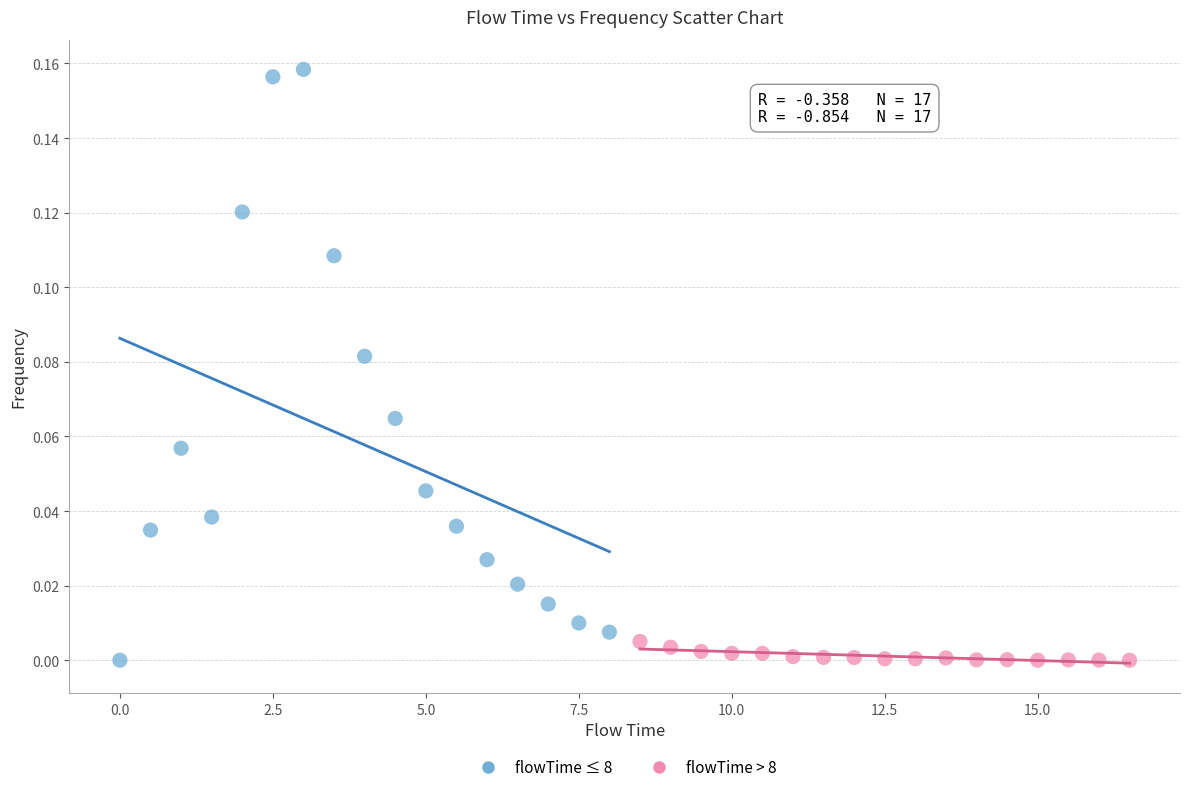

Which series contains the highest Y value?

flowTime ≤ 8